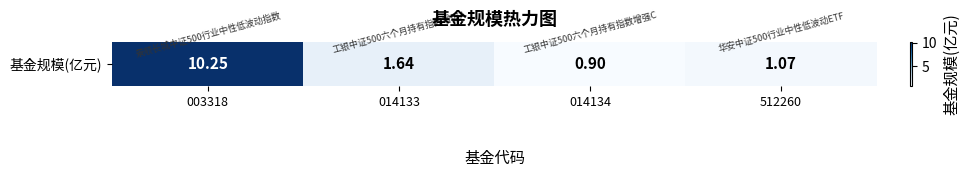

What is the difference between the values at 512260 and 014133?

0.6